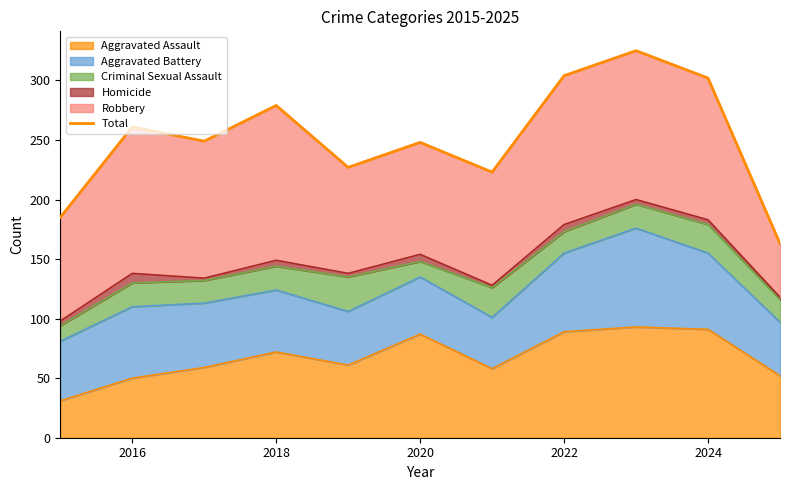

Does the chart have visible grid lines?

No